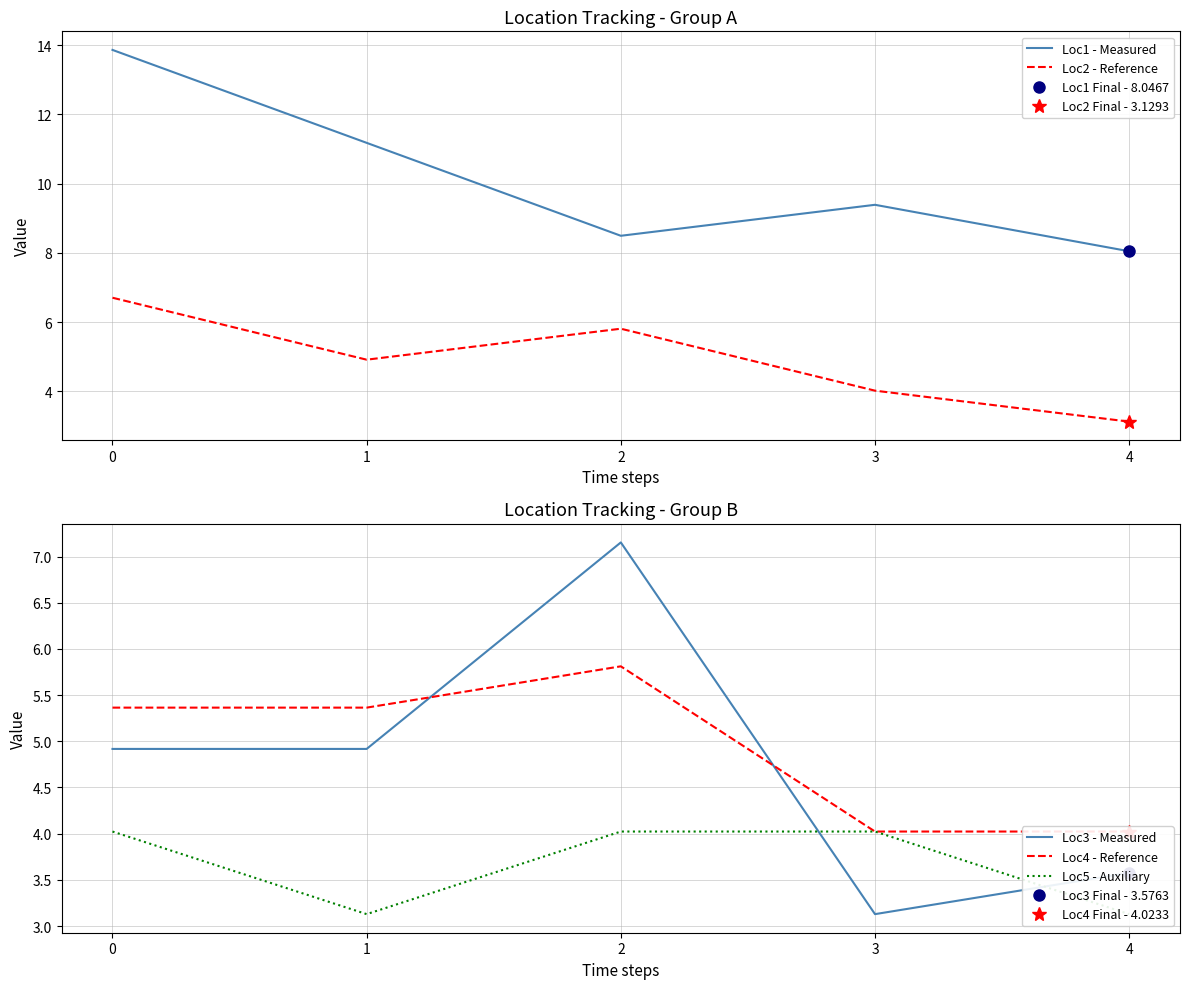

List the series in order of their peak value, lowest first.

Loc5 - Auxiliary, Loc4 - Reference, Loc2 - Reference, Loc3 - Measured, Loc1 - Measured